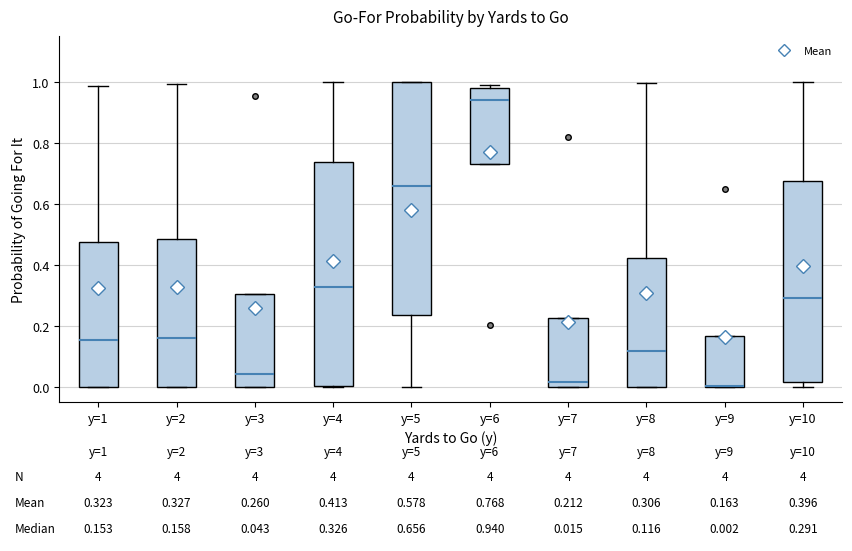

Comparing the boxes themselves (not the whiskers), which one is the tallest?

y=5